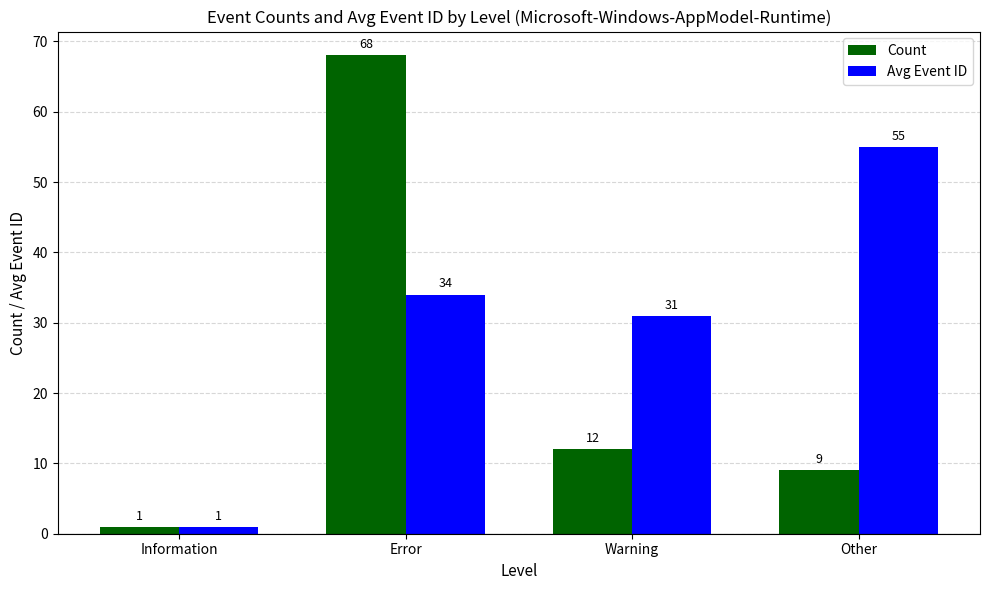

Is it true that Count equals 1 at Information?

True